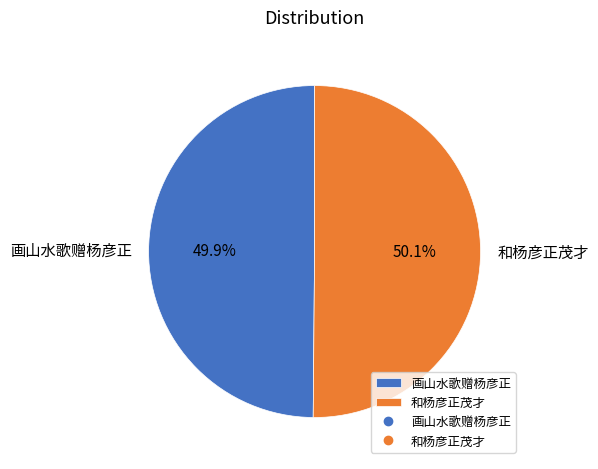

Is there any slice that represents more than half of the pie?

Yes